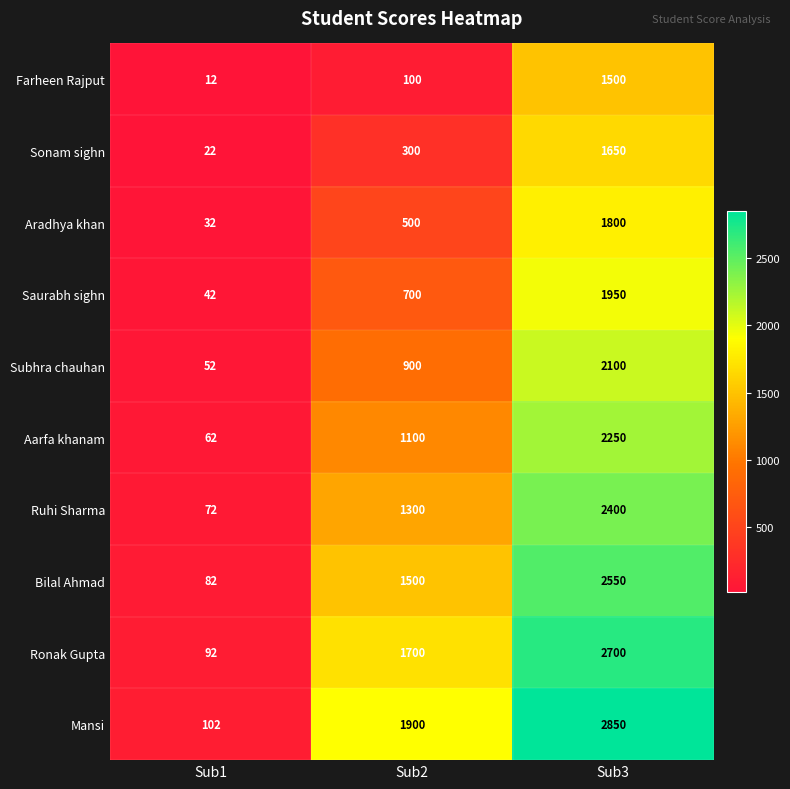

What is the average value of the Farheen Rajput series?

537